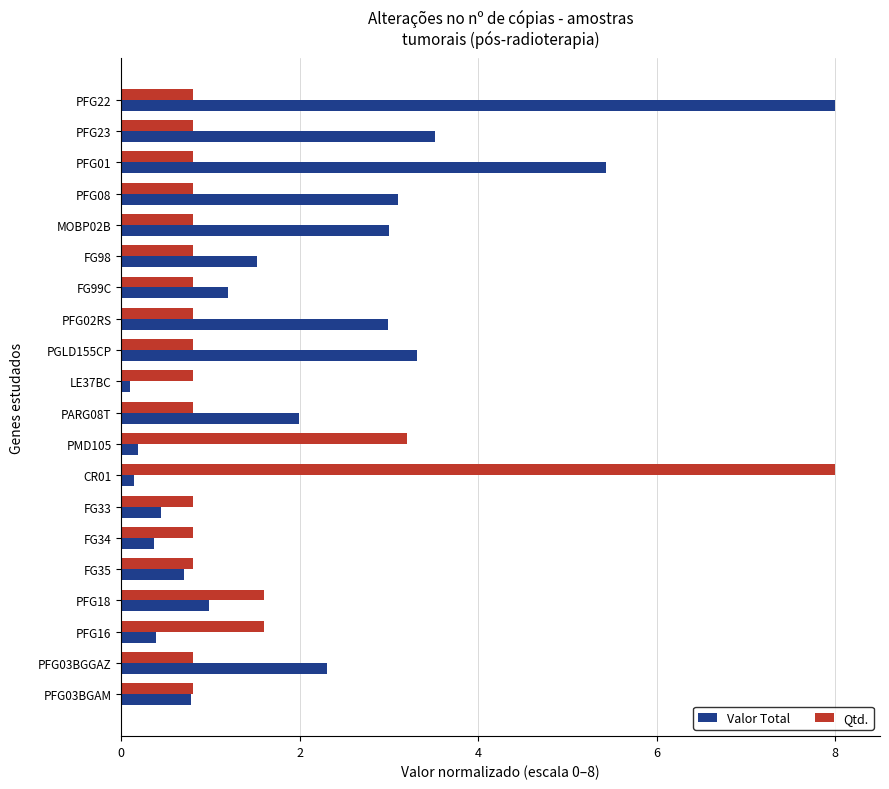

What are all the series names shown in the legend?

Valor Total, Qtd.